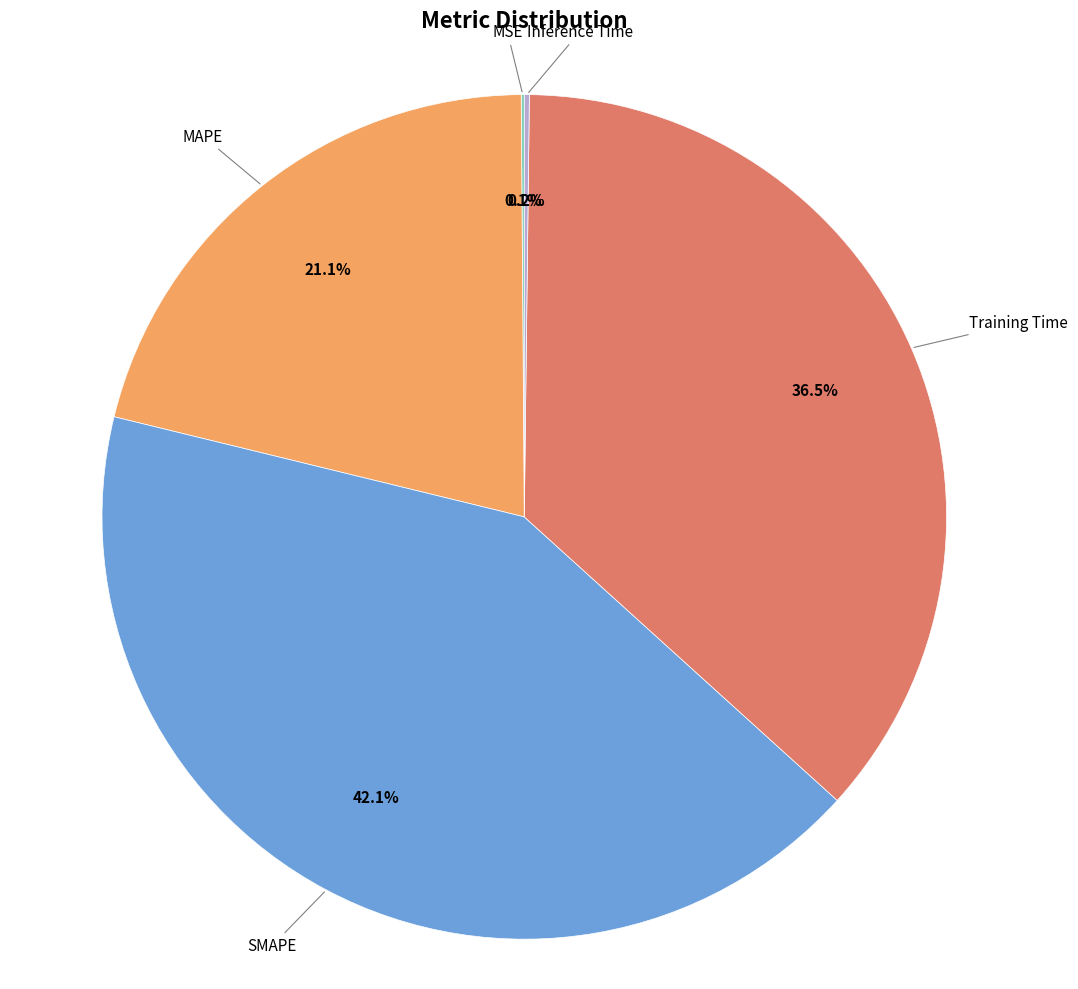

To the nearest percent, what is the difference between the Training Time and MAPE slice percentages?

15%